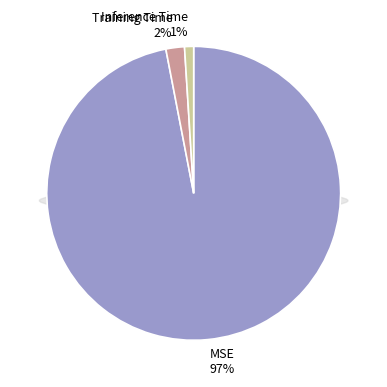

To the nearest percent, what is the combined percentage of MSE and Training Time?

99%